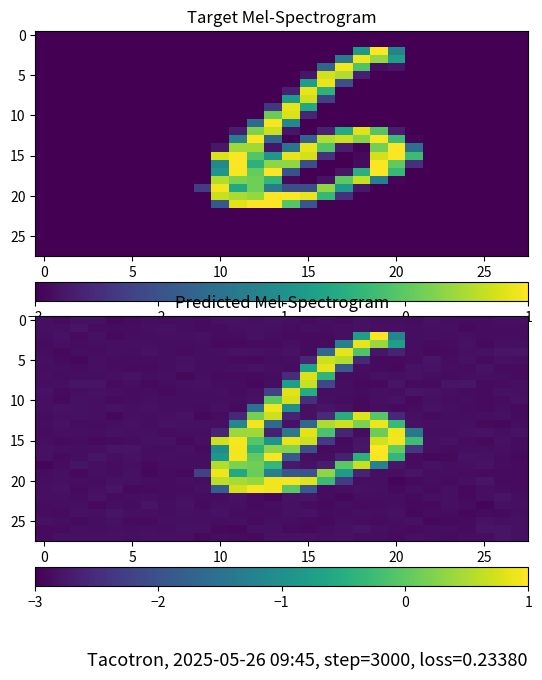

Which series has the largest total across all categories?

15